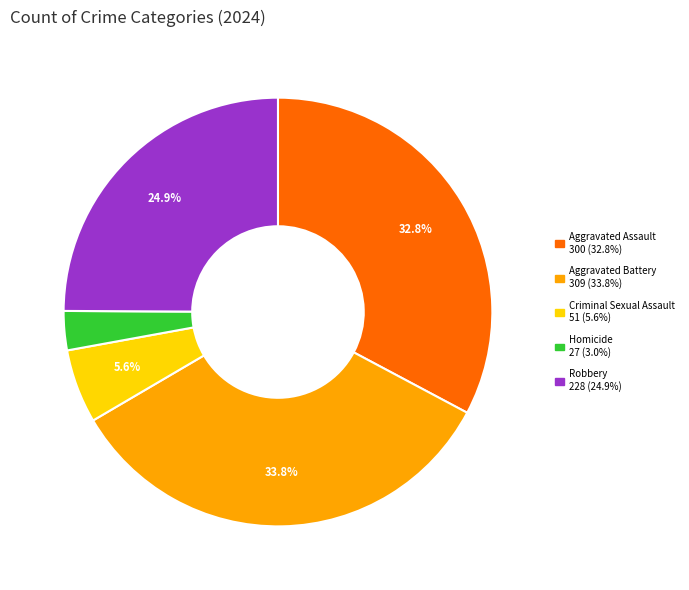

Combined, do Homicide and Criminal Sexual Assault account for over 50%?

No